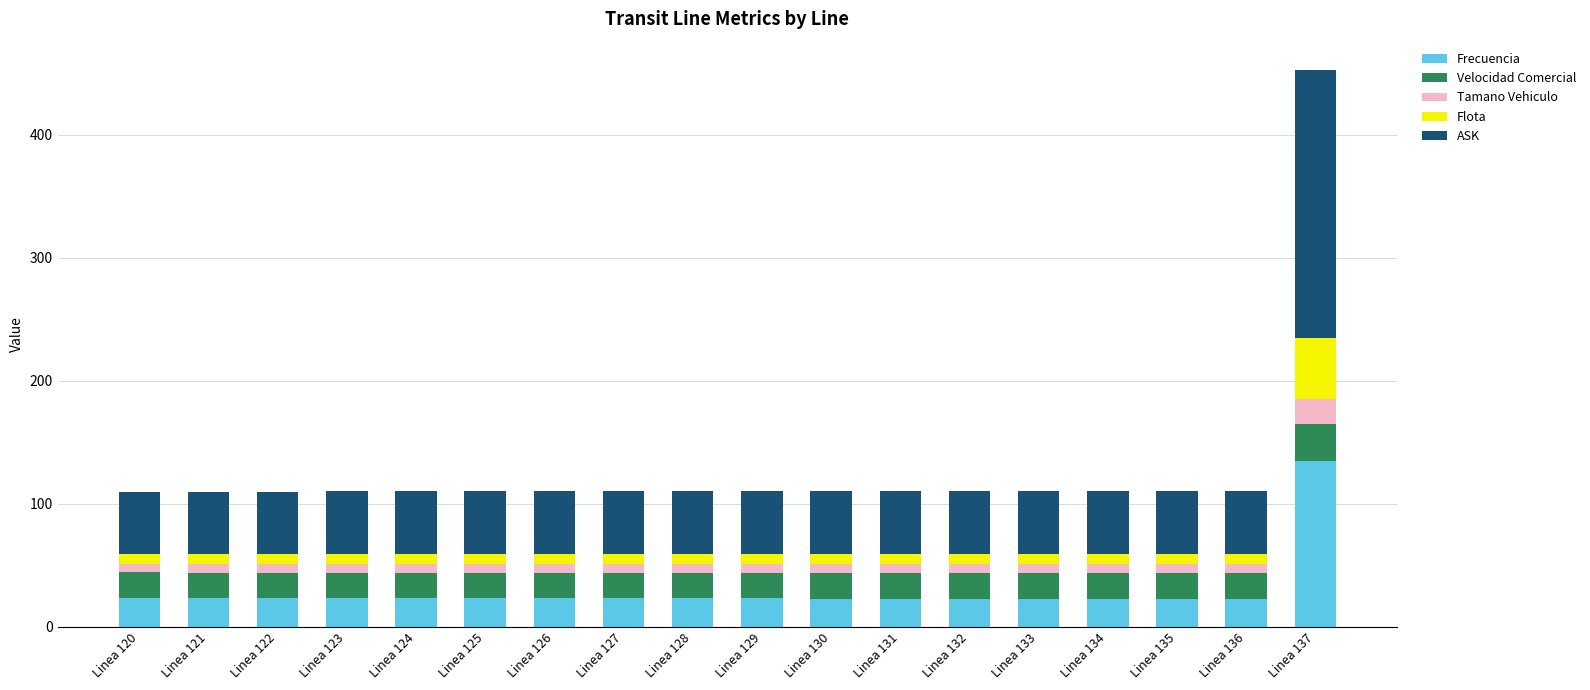

What is the lowest value of the Frecuencia series?

22.9